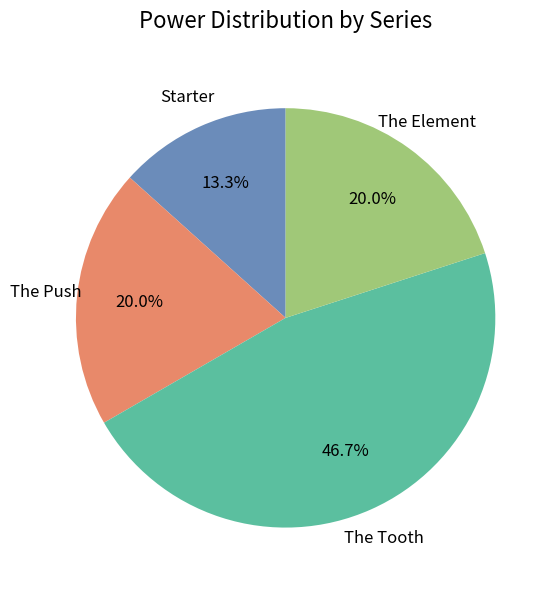

What percentage is the The Tooth slice, to the nearest percent?

47%